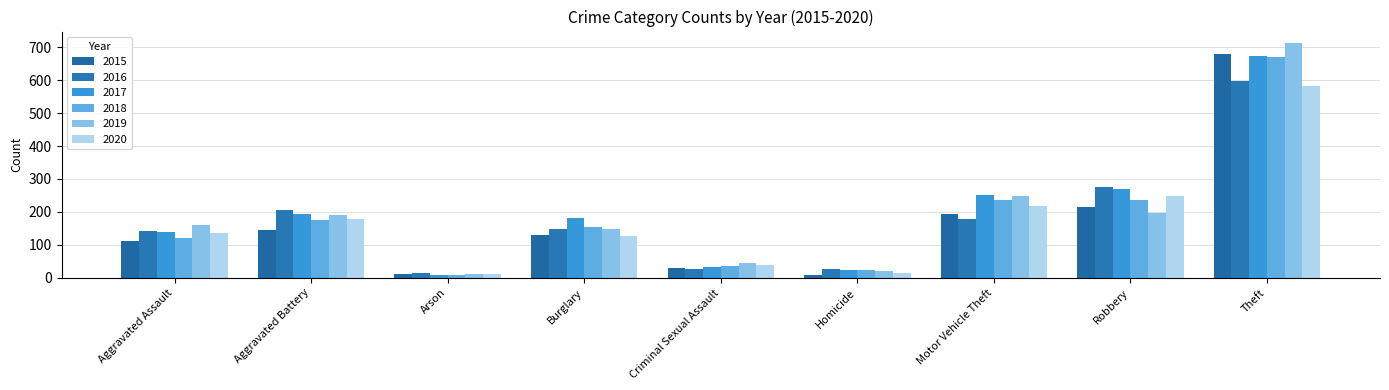

What is the maximum value shown in the chart?

712